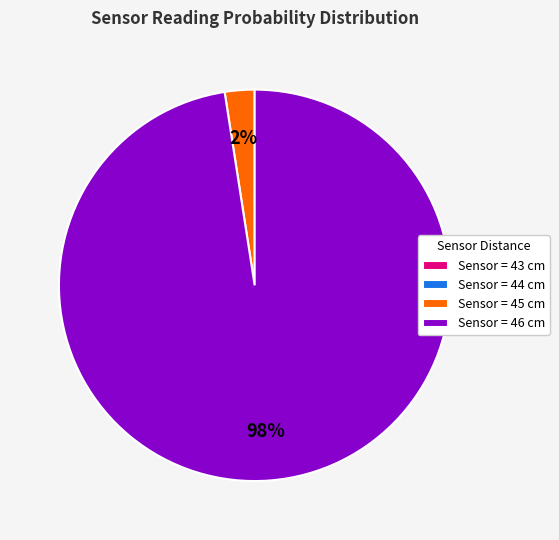

Do Sensor = 45 cm and Sensor = 46 cm together represent more than half of the pie?

Yes